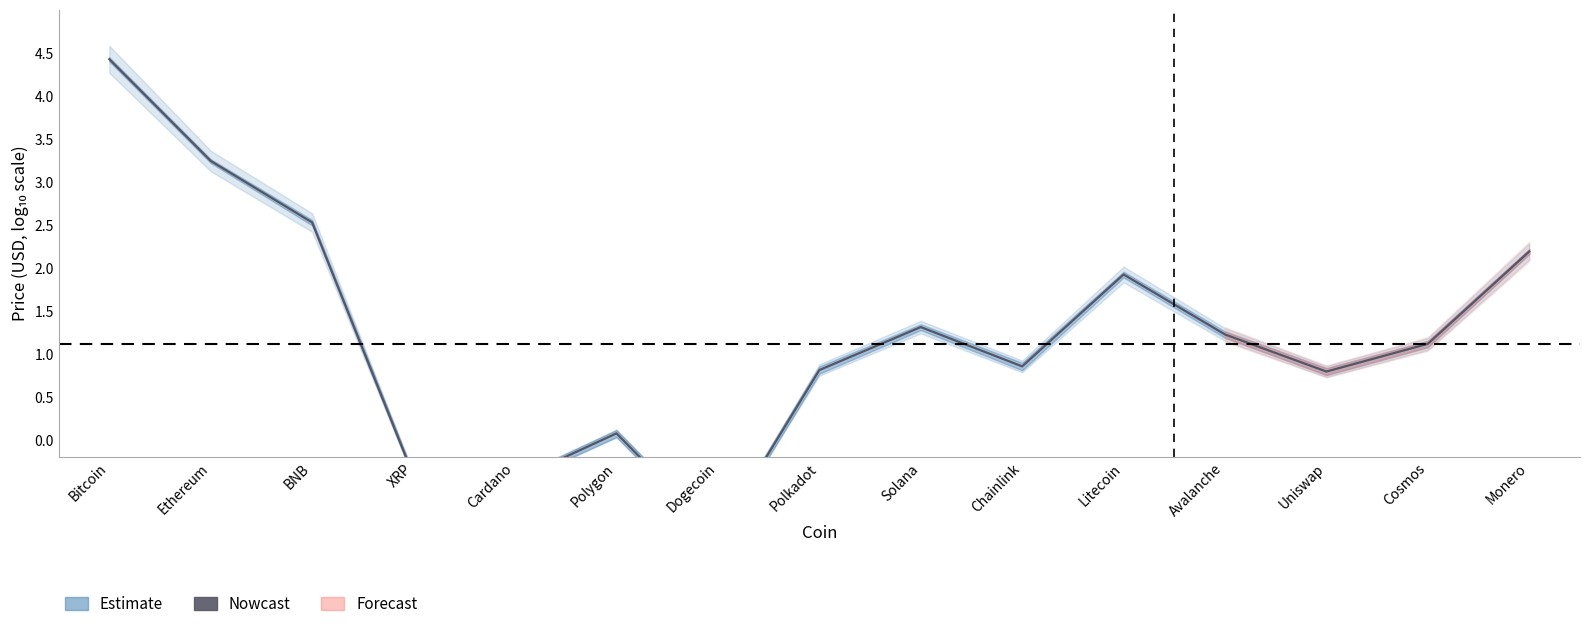

True or false: there are more than 2 points higher than both neighbors.

True